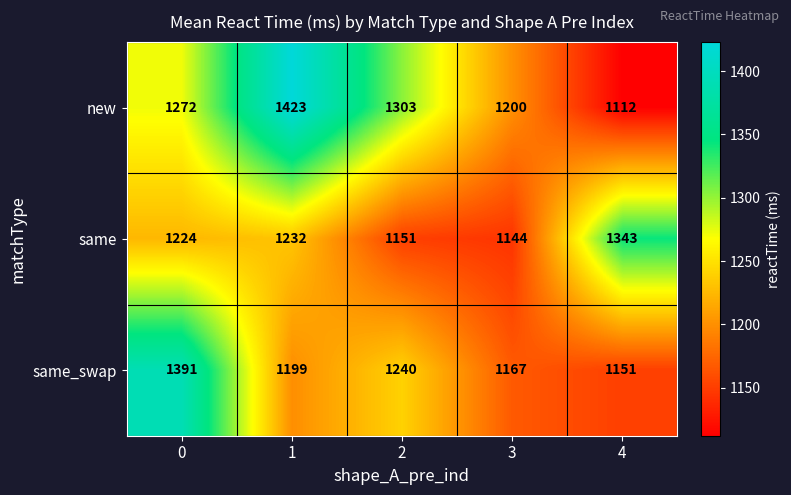

At which label does same reach its minimum?

3